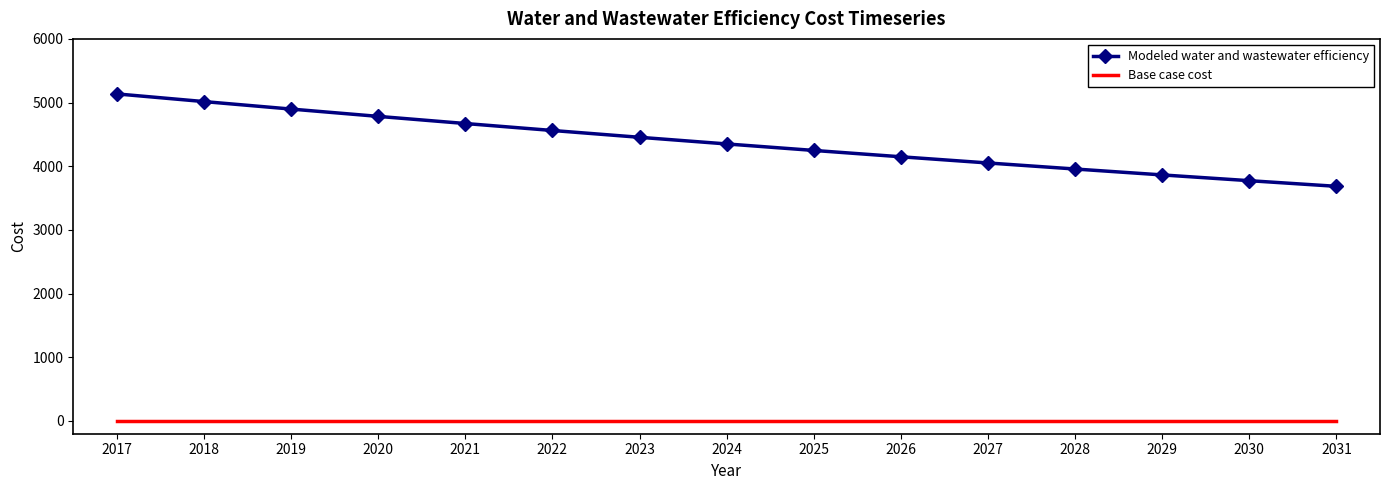

List the series in order of their peak value, highest first.

Modeled water and wastewater efficiency, Base case cost